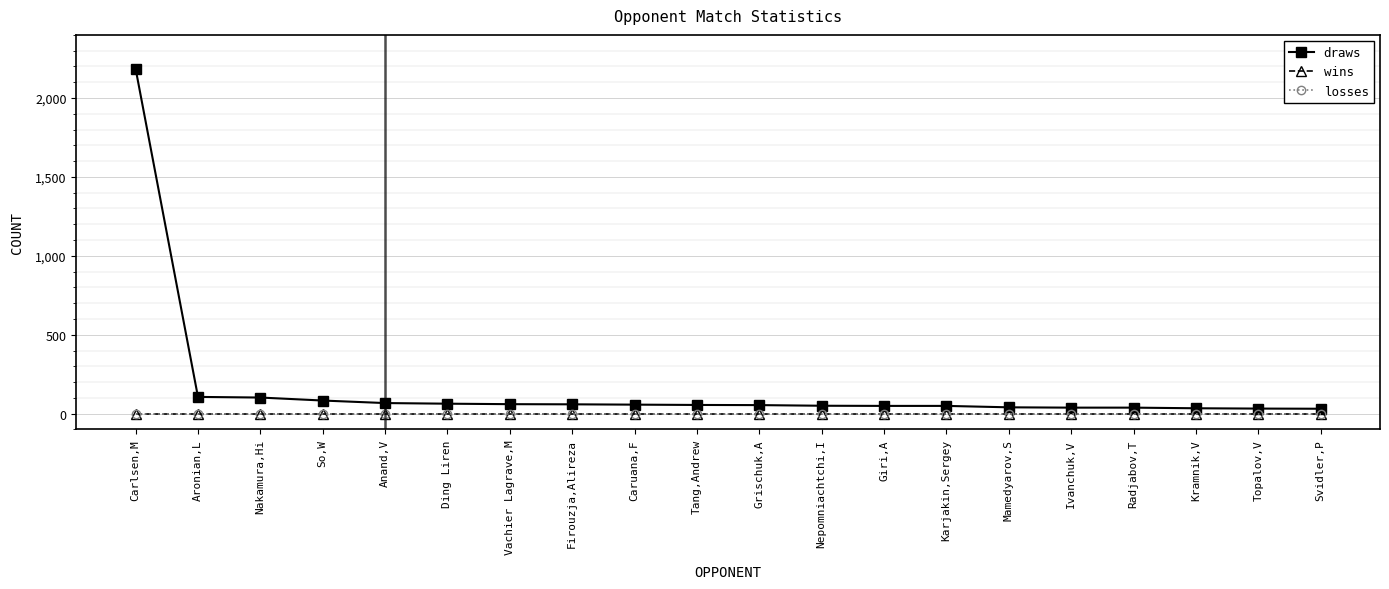

Is this an area chart (filled region under the line)?

No